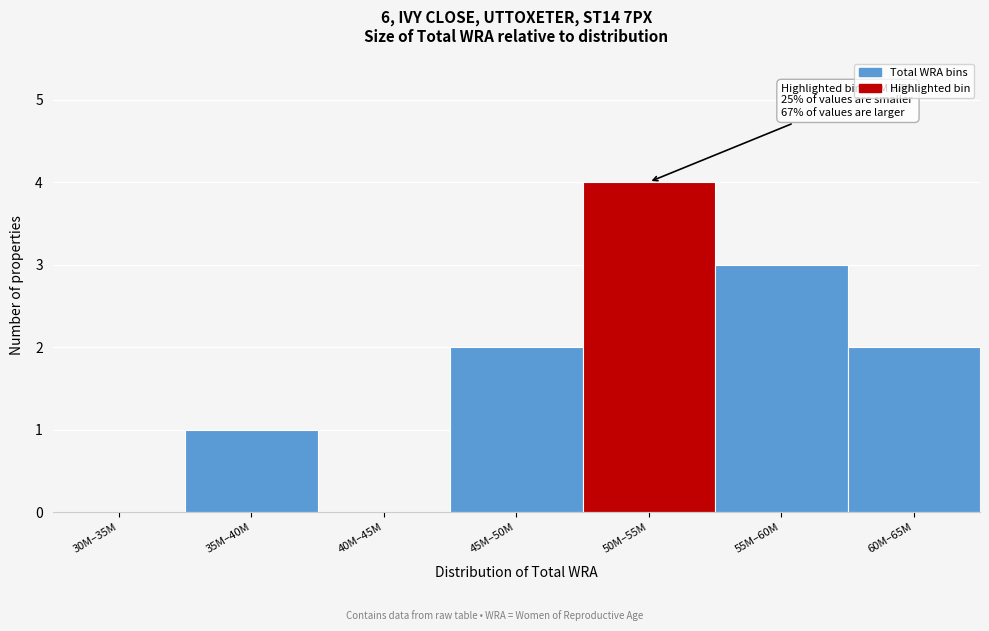

Reading left to right, transcribe all the data shown in this chart.

30M–35M=0	35M–40M=1	40M–45M=0	45M–50M=2	50M–55M=4	55M–60M=3	60M–65M=2